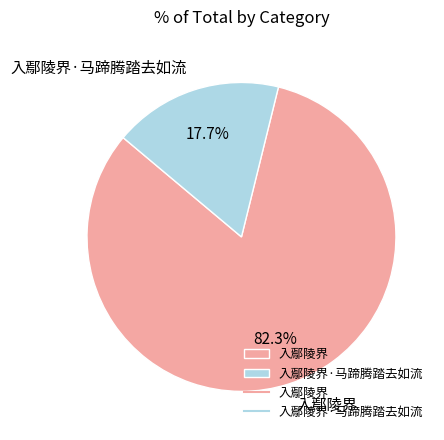

Approximately how many times larger is the value at 入鄢陵界 compared to 入鄢陵界·马蹄腾踏去如流?

4.6